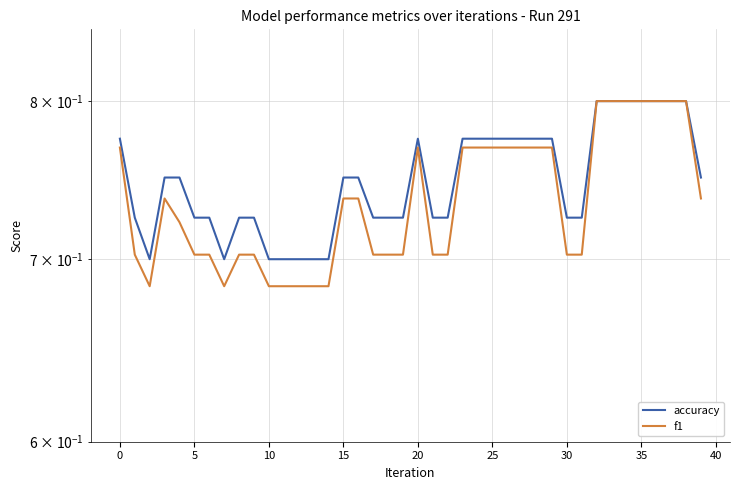

What is the difference between the maximum and minimum values in the f1 series?

0.1